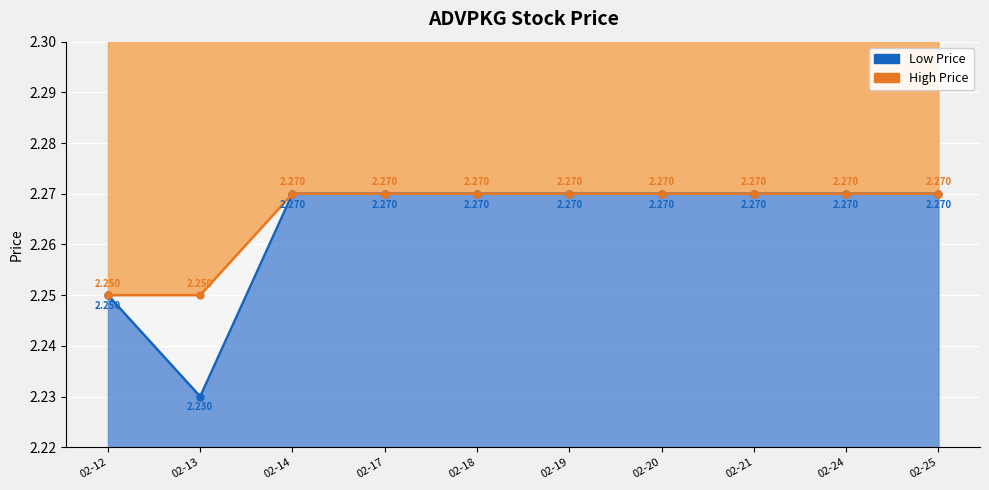

Rank the series by their maximum value, from lowest to highest.

Low Price, High Price